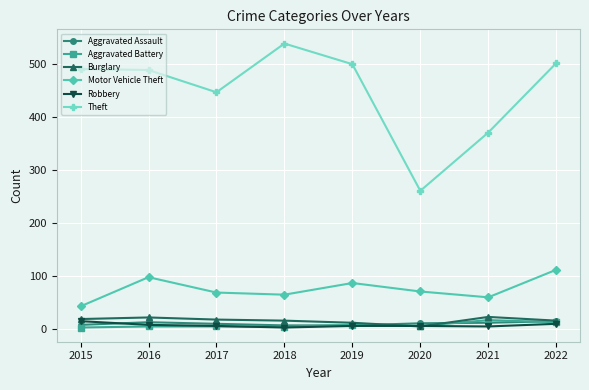

In Motor Vehicle Theft, how many points are lower than both neighbors (excluding endpoints)?

2